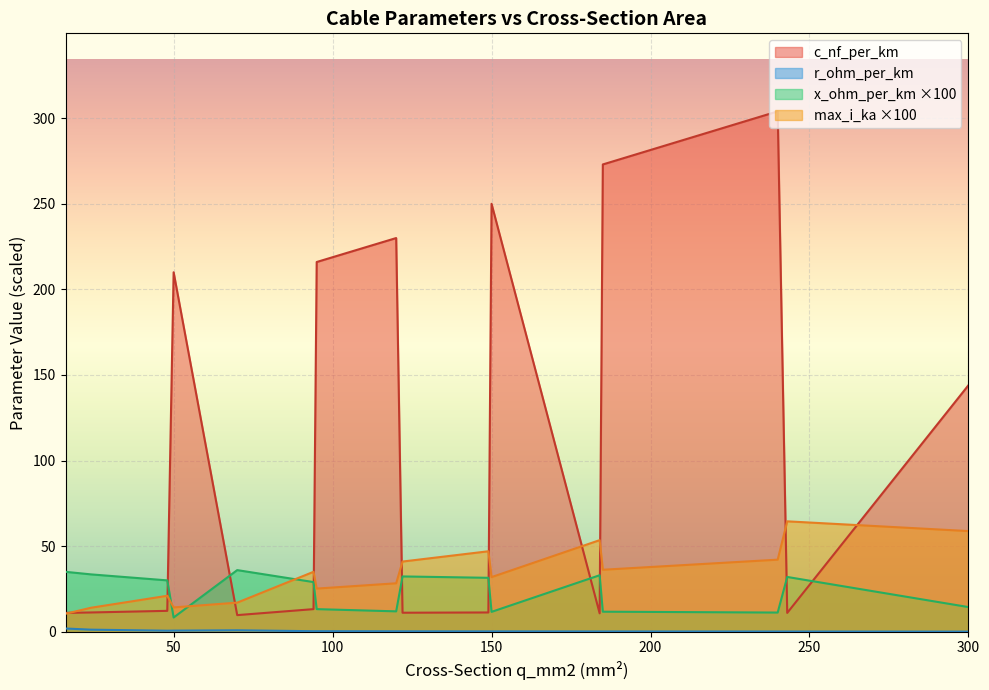

What is the sum of the x_ohm_per_km values at 94 and 185?

0.4